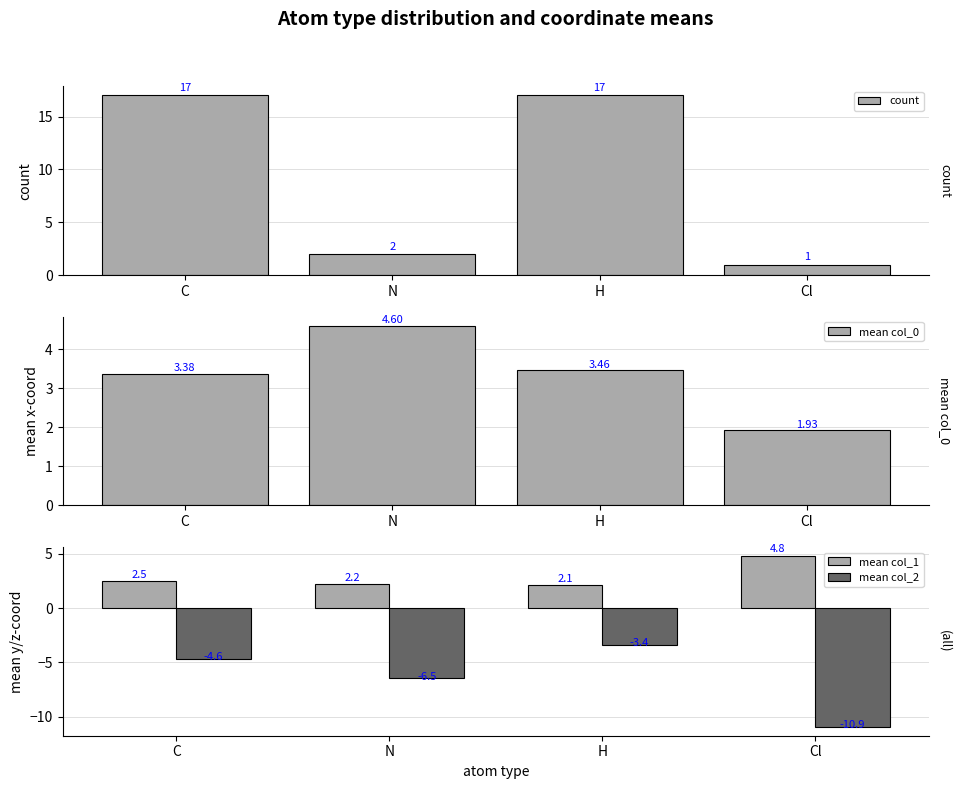

How many categories are shown in the chart?

4